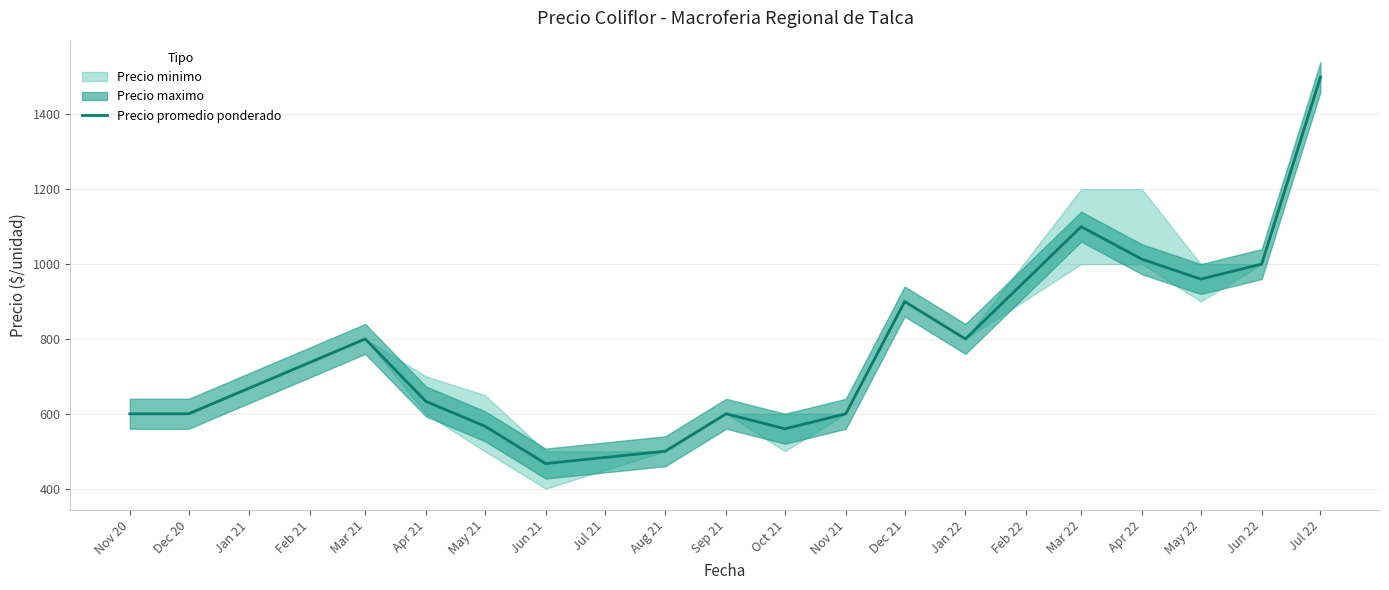

What is the minimum value for Precio promedio ponderado?

467